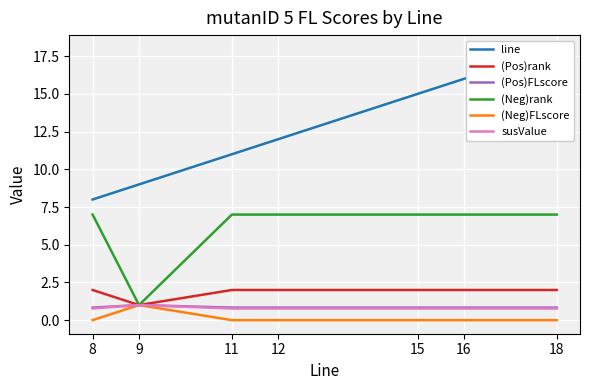

How many line values are between 9 and 16?

5